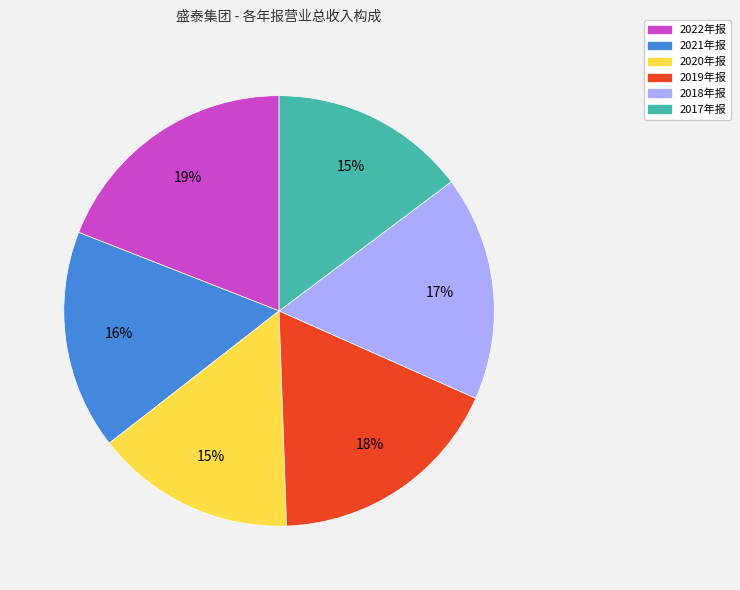

How many segments does this pie chart have?

6